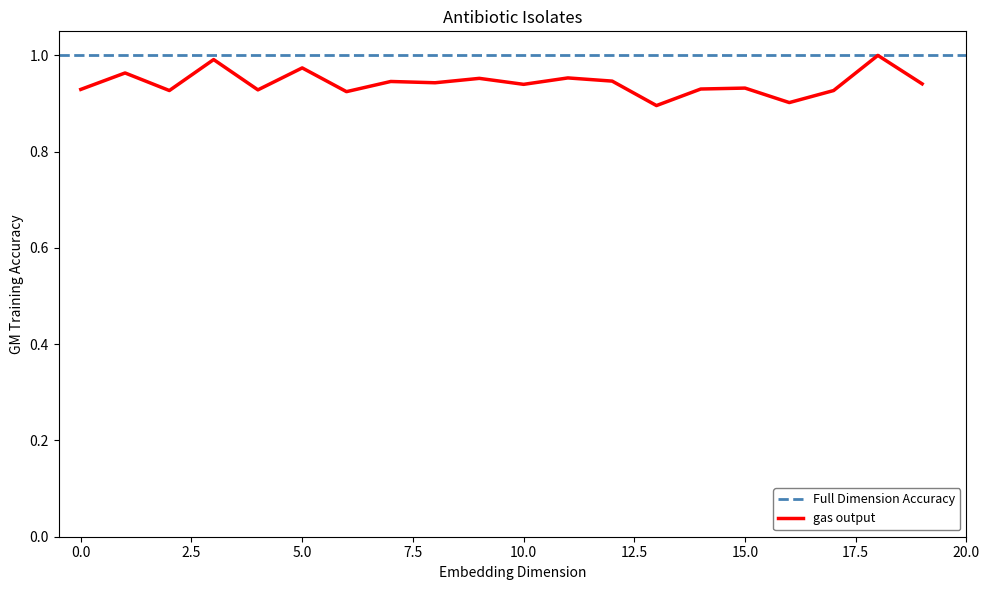

What is the smallest value displayed?

0.9